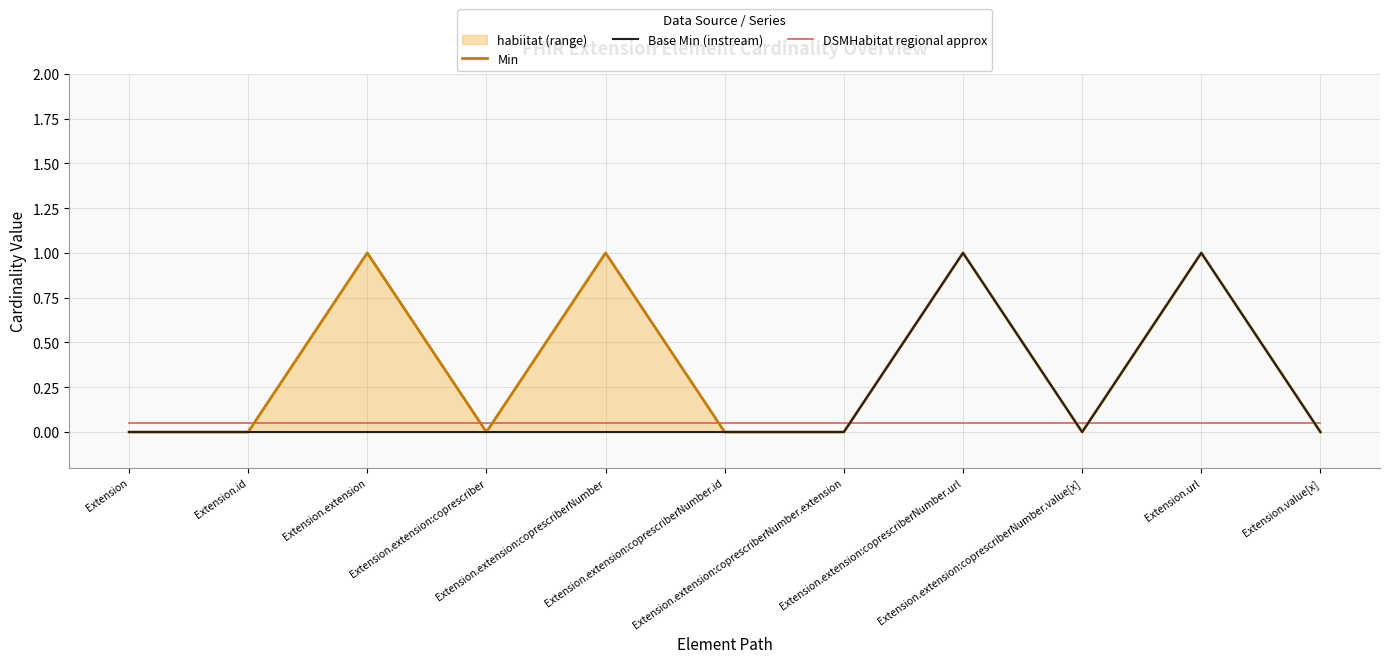

The Base Min (instream) series shows 0.0 at Extension.extension. True or false?

True